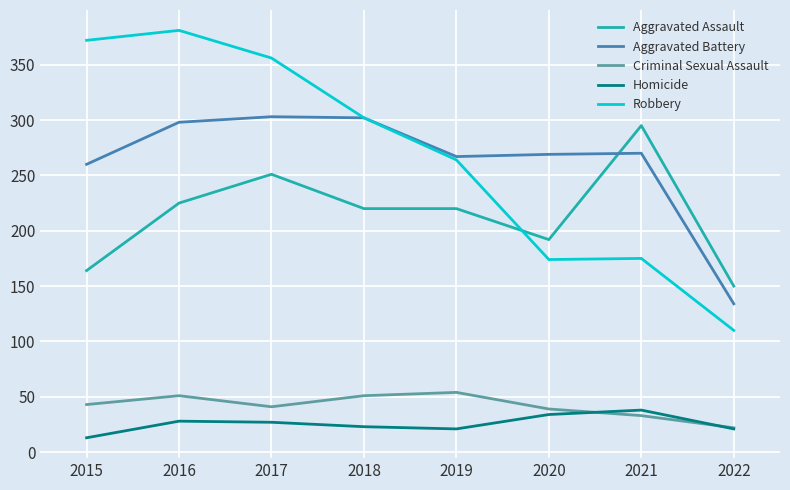

Read the Robbery value at 2017, to the nearest 5.

355